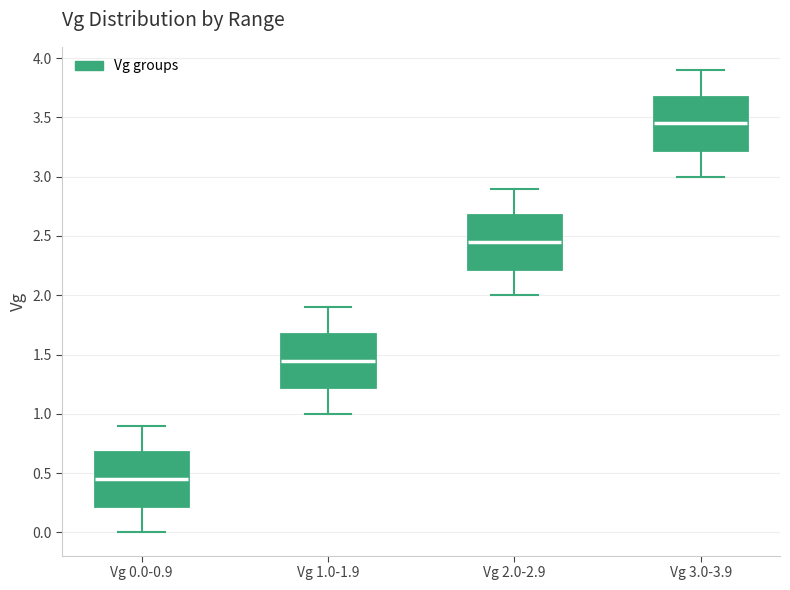

Which box's median line is the lowest?

Vg 0.0-0.9